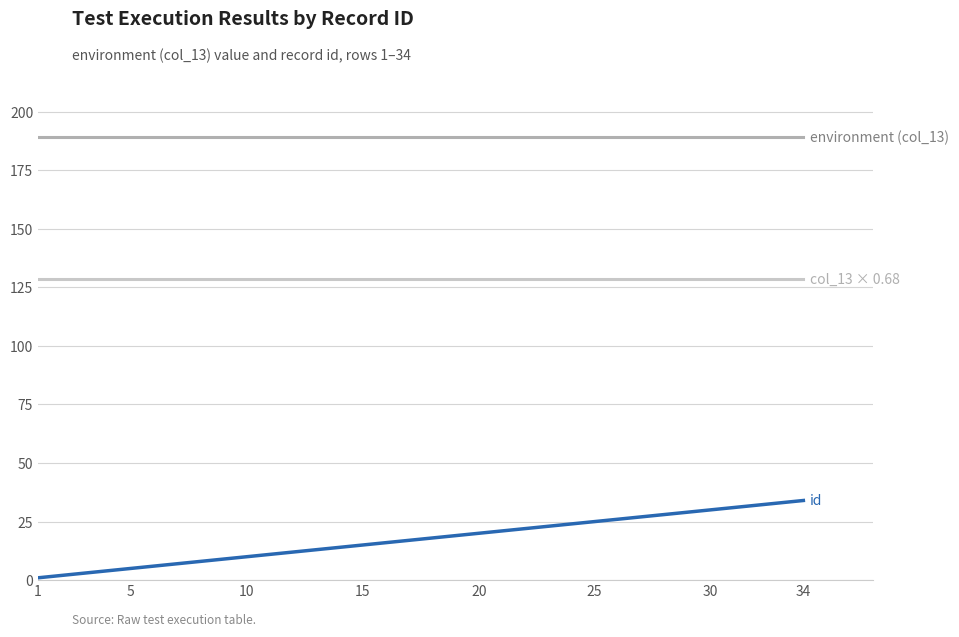

What is the maximum value shown in the chart?

189.0